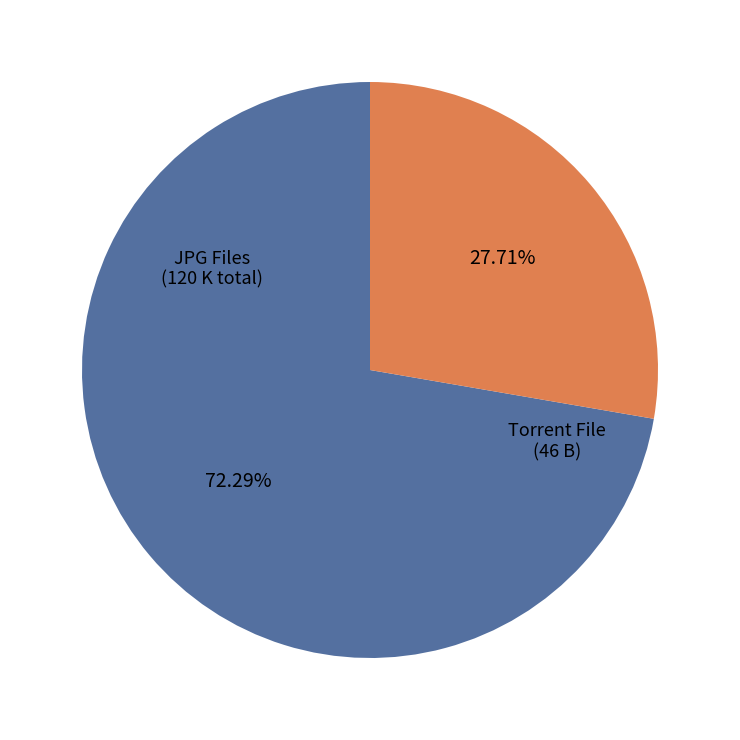

Does Torrent File account for over 50% of the chart?

No